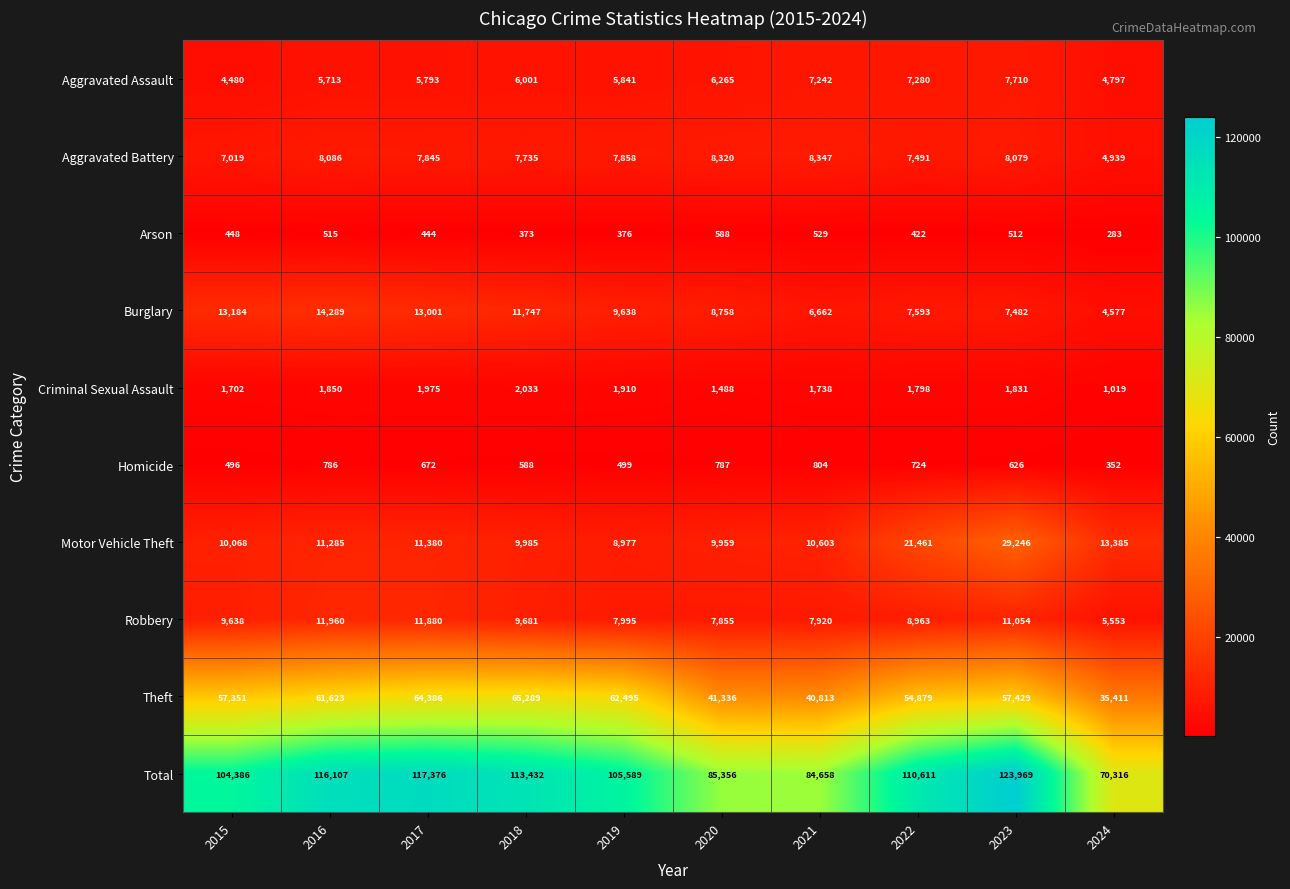

Where is Theft nearest to the value 50350?

2022